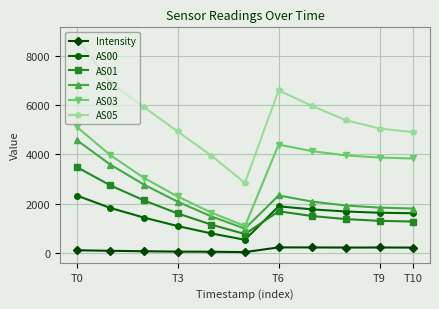

What is the difference between the maximum and minimum values in the AS00 series?

1805.0